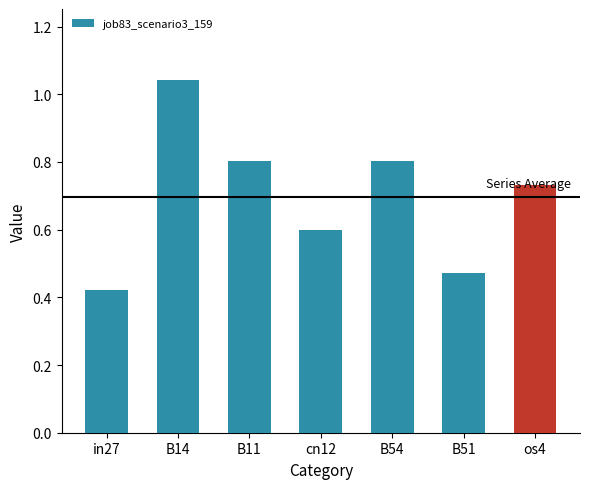

Is it true that the value at B54 is 0.2?

False